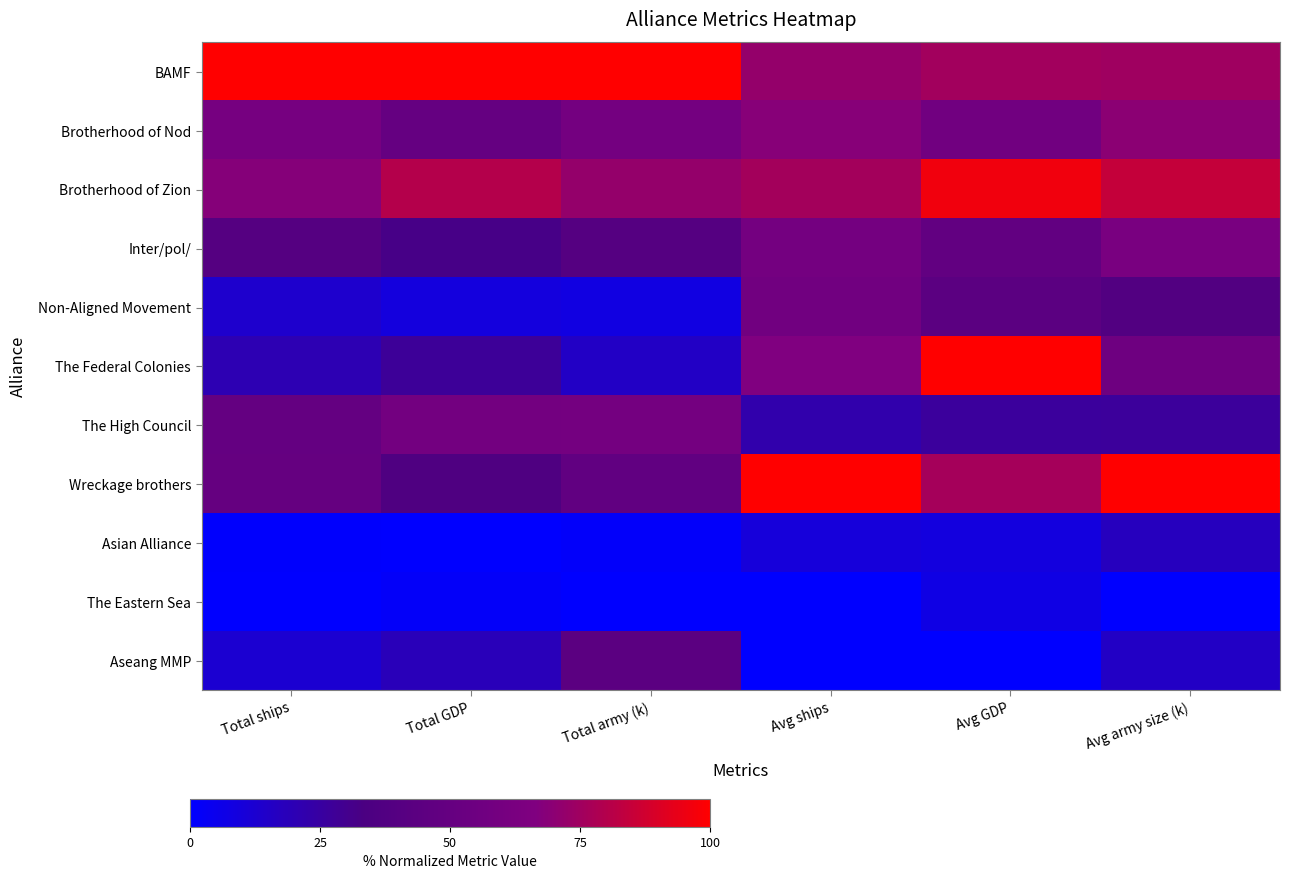

How many series are shown in this chart?

11